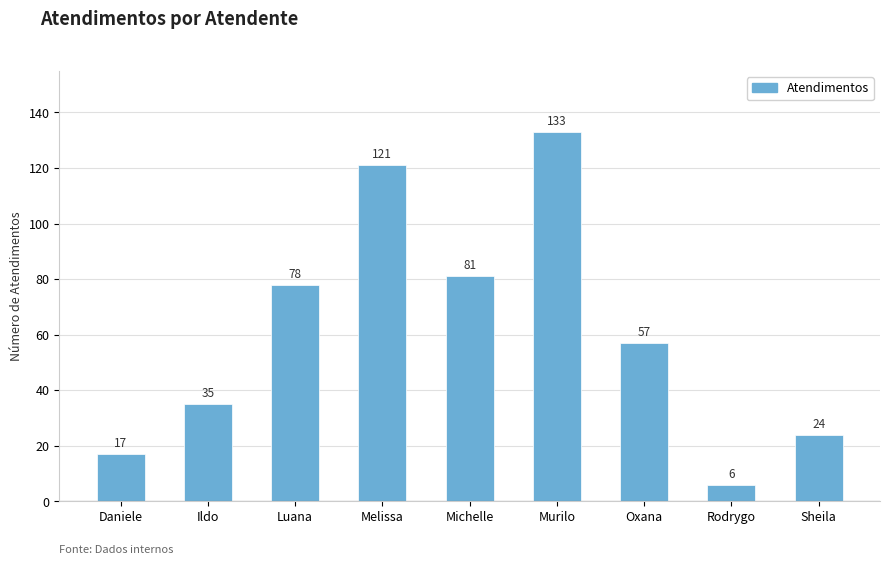

What is the change in value from Oxana to Rodrygo?

-51